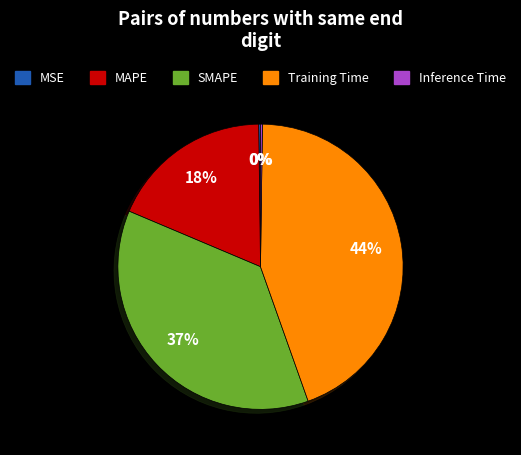

Is Training Time the majority of the pie?

No